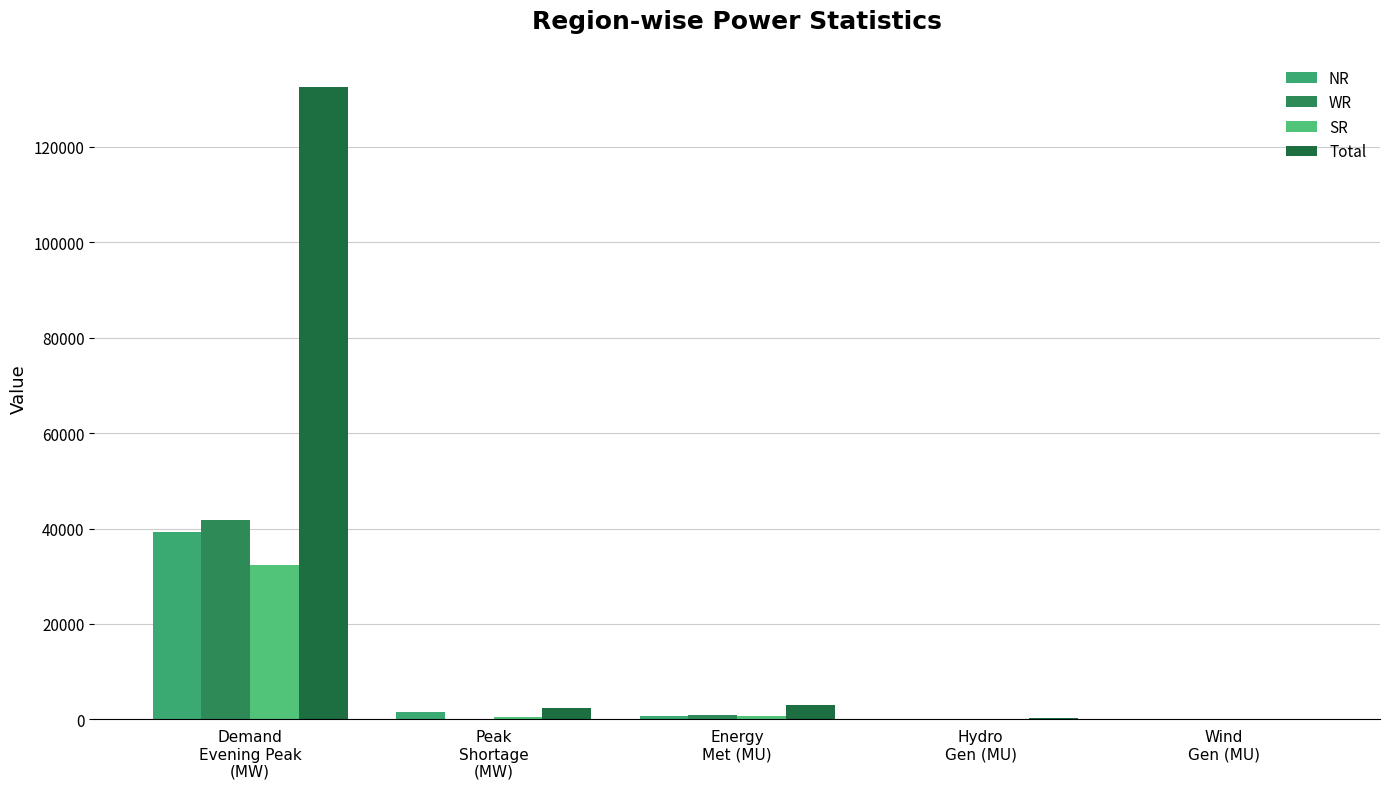

Which category has the lowest value across all series?

Wind
Gen (MU)